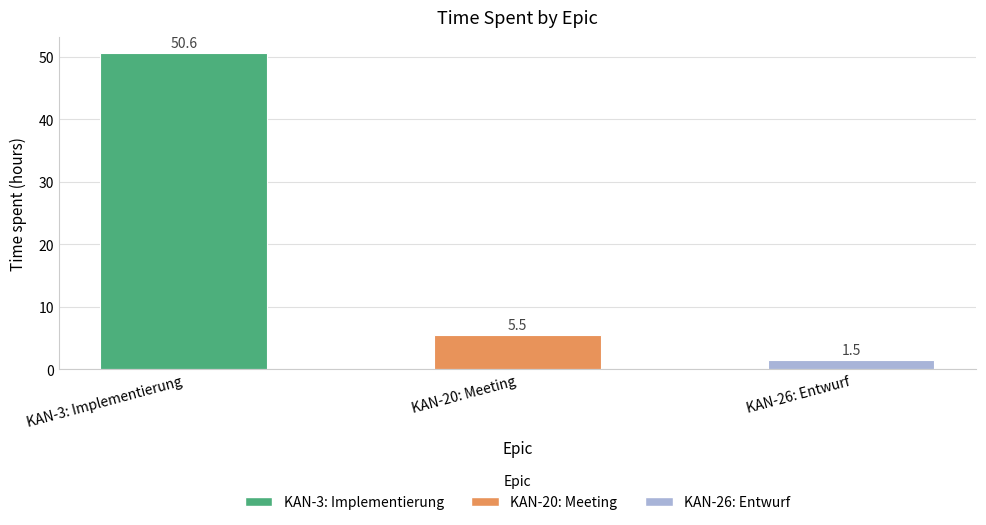

Approximately how many times larger is the value at KAN-20: Meeting compared to KAN-26: Entwurf?

3.6